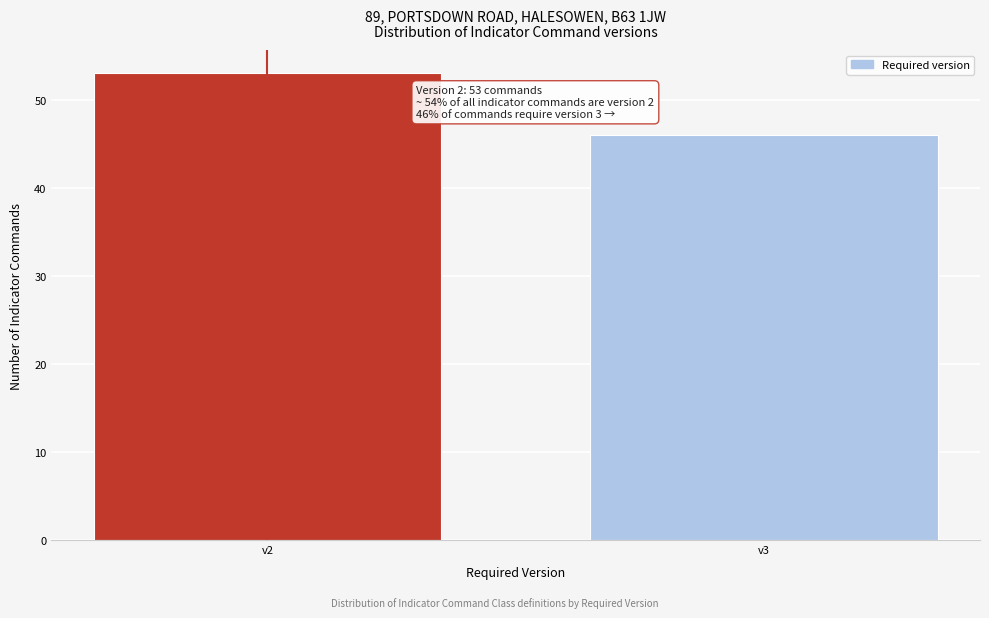

Reading left to right, transcribe all the data shown in this chart.

v2=53	v3=46